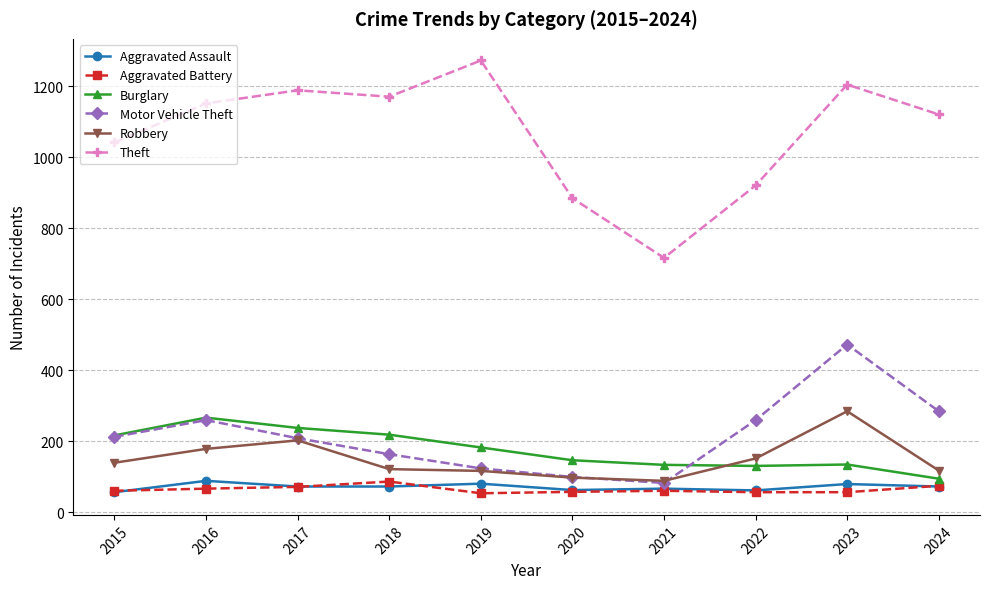

Is this an area chart (filled region under the line)?

No